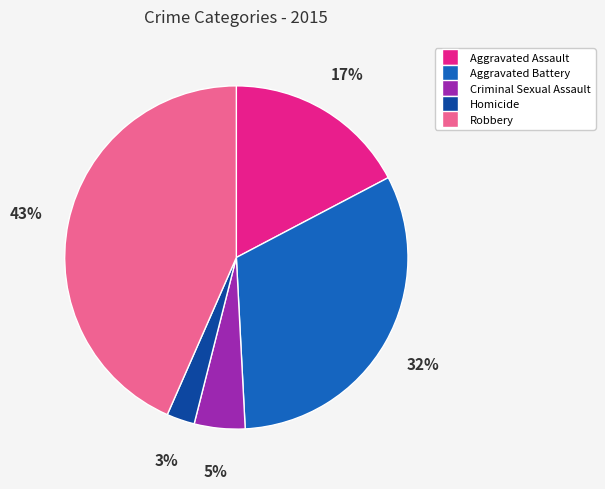

Between Aggravated Assault and Robbery, which is larger?

Robbery